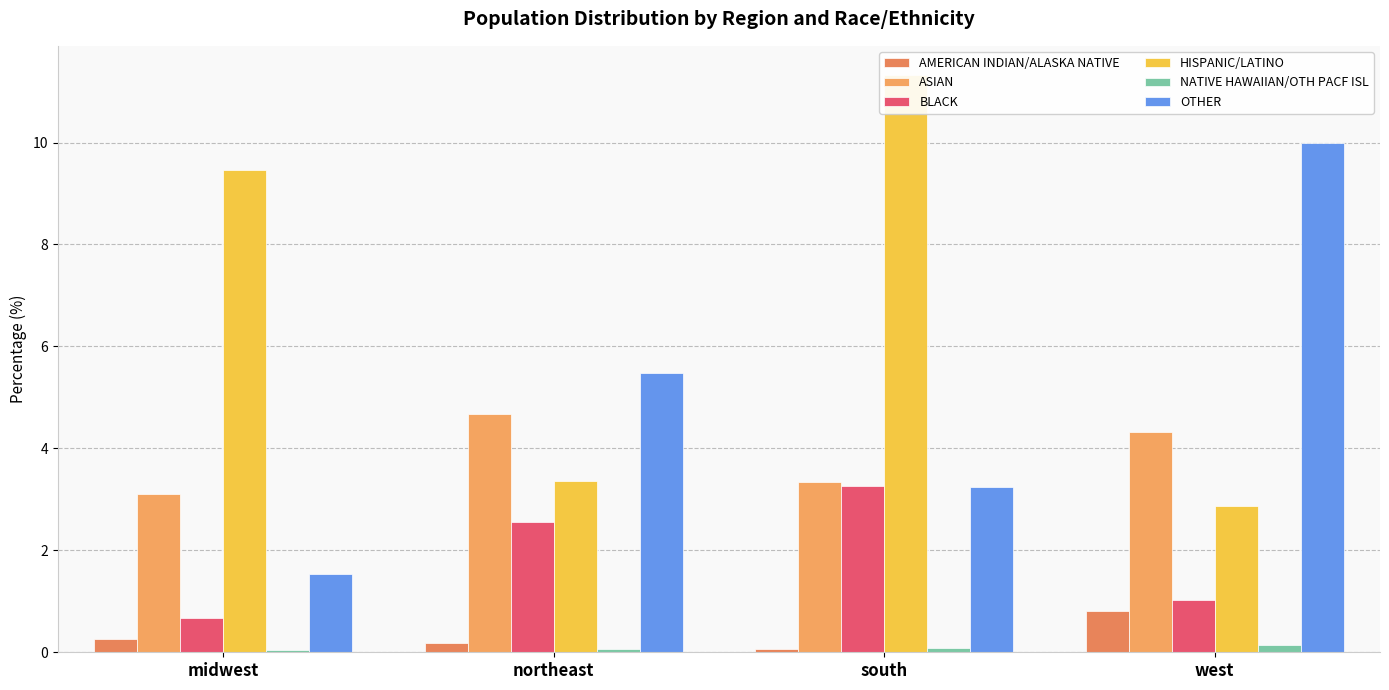

Read the AMERICAN INDIAN/ALASKA NATIVE value at midwest.

0.3